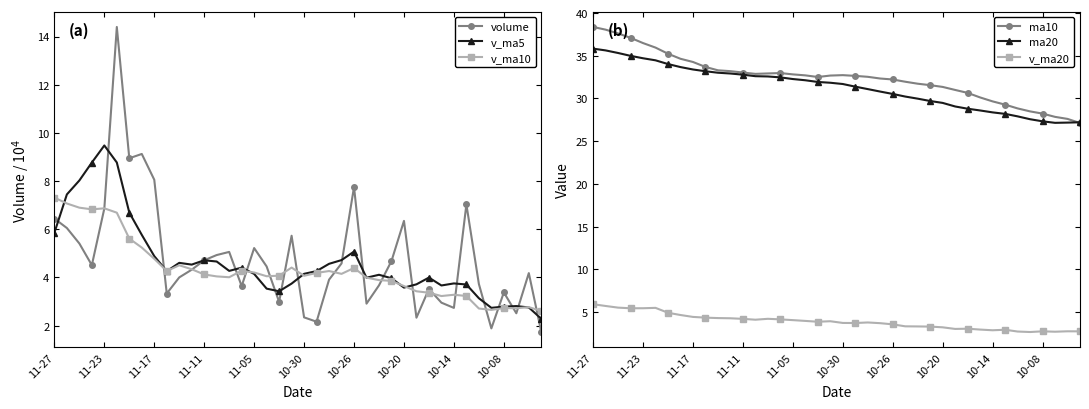

What are all the series names shown in the legend?

volume, v_ma5, v_ma10, ma10, ma20, v_ma20